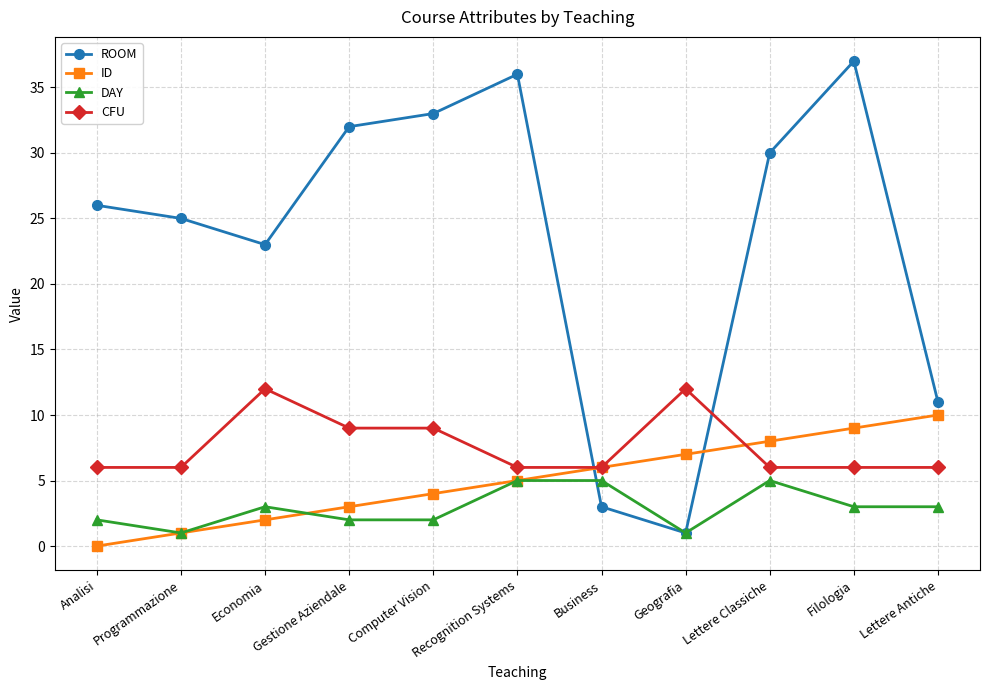

Where is the first local maximum for ROOM?

Recognition Systems